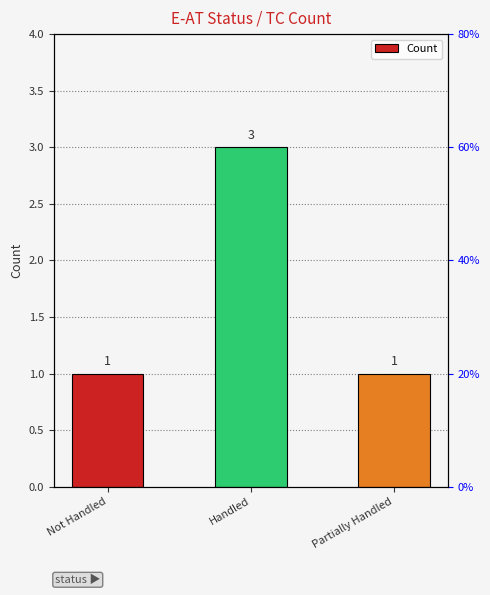

Rank the categories by value from lowest to highest.

Not Handled, Partially Handled, Handled